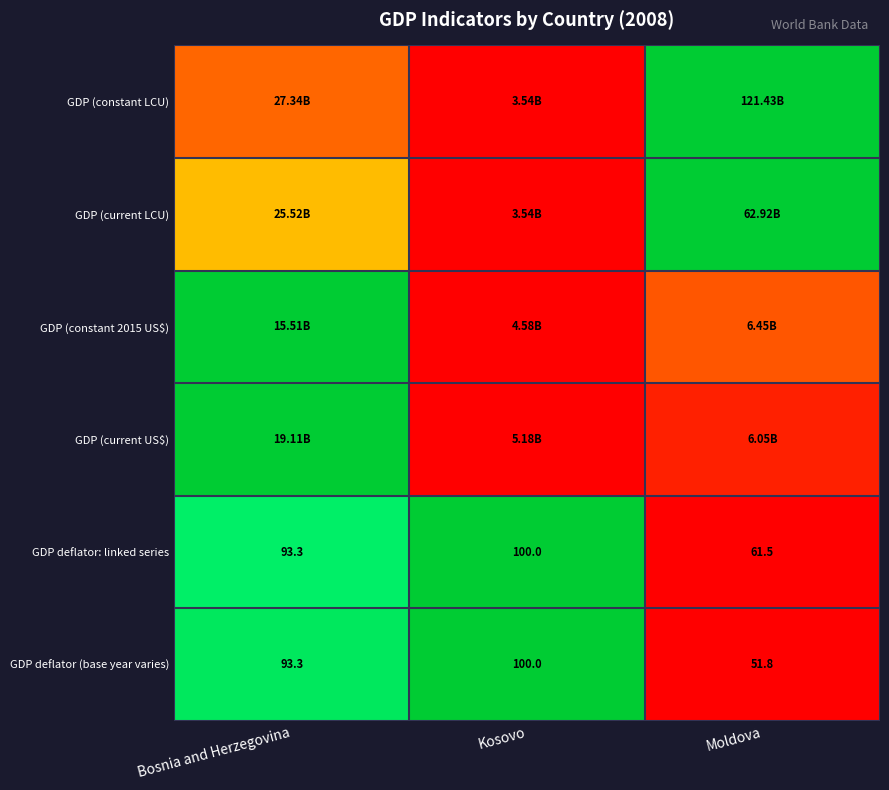

Where is GDP deflator (base year varies) nearest to the value 75?

Bosnia and Herzegovina